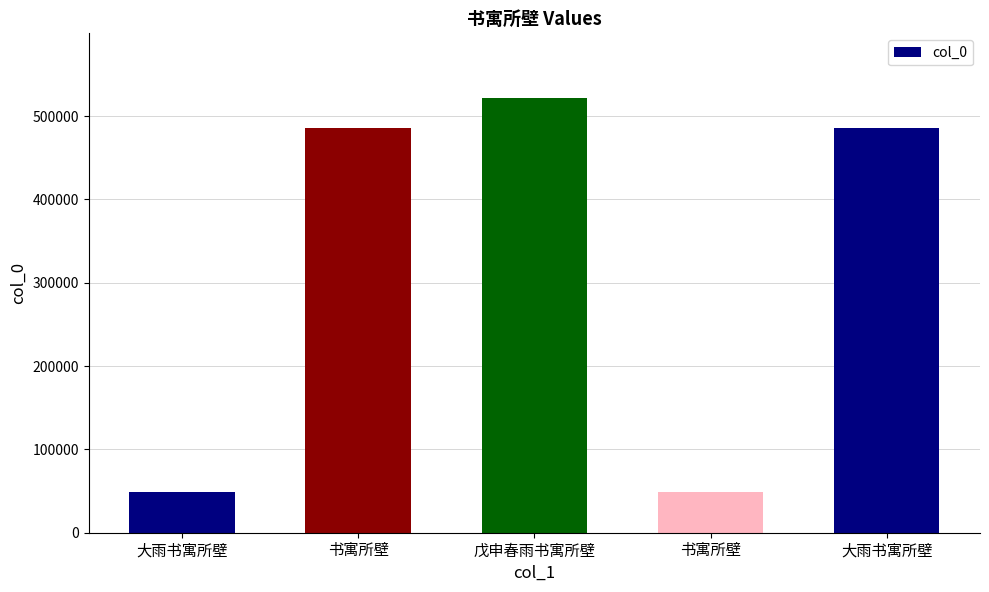

List the labels in order of value, largest first.

戊申春雨书寓所壁, 大雨书寓所壁, 书寓所壁, 大雨书寓所壁, 书寓所壁